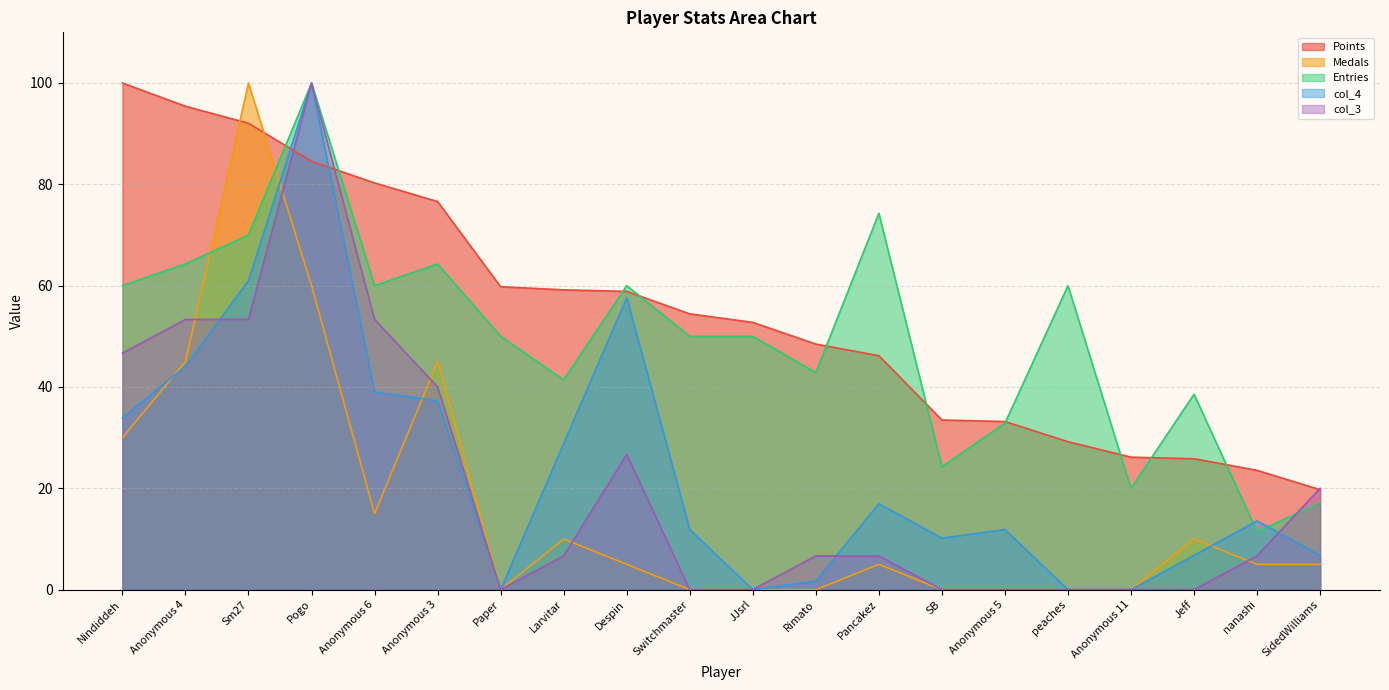

How many values in the Points series are below 54?

10